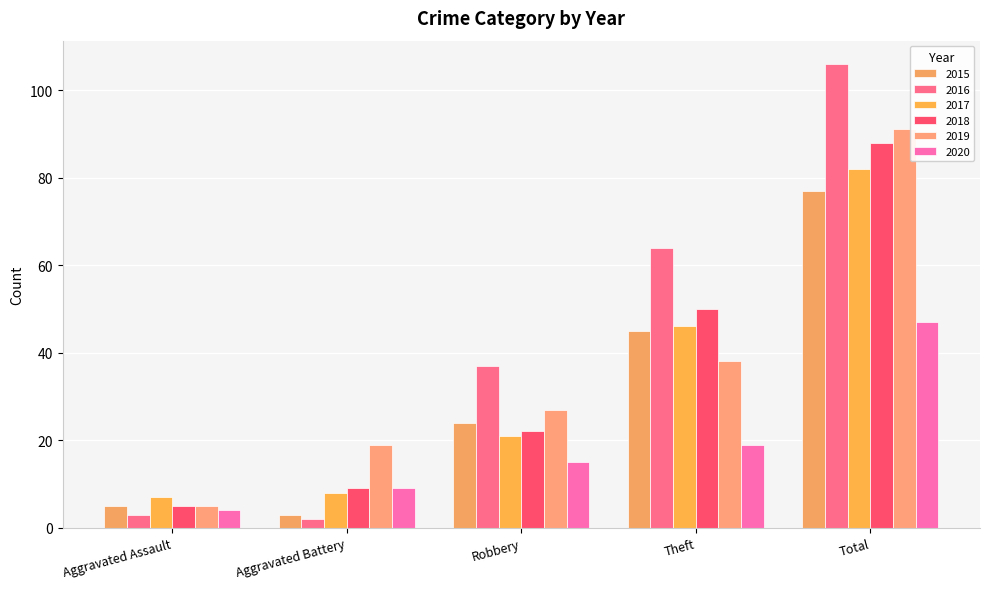

Are the bars horizontal?

No